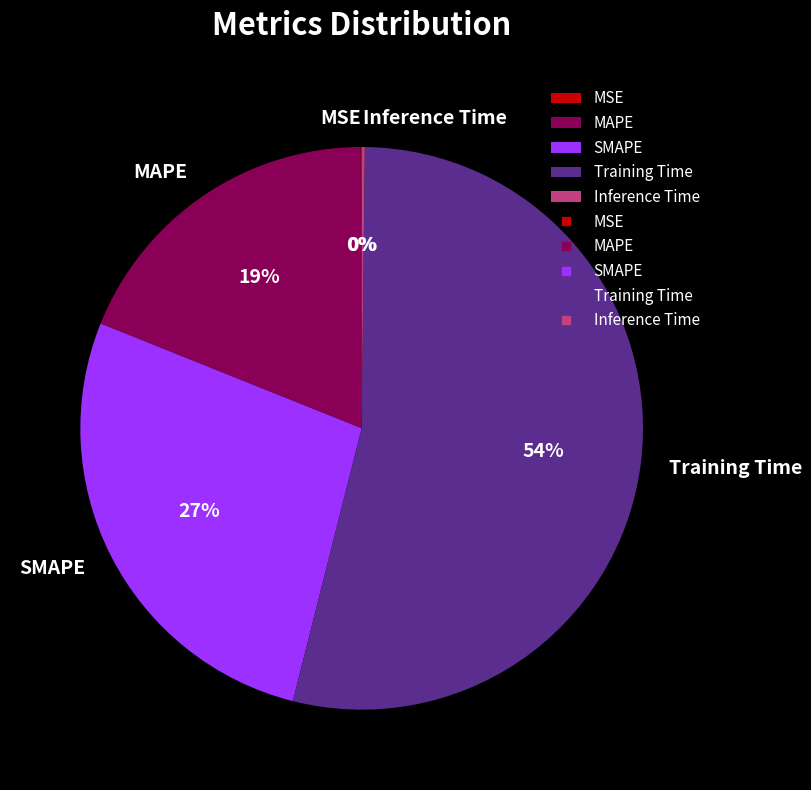

The SMAPE slice represents 38% of the pie. True or false?

False